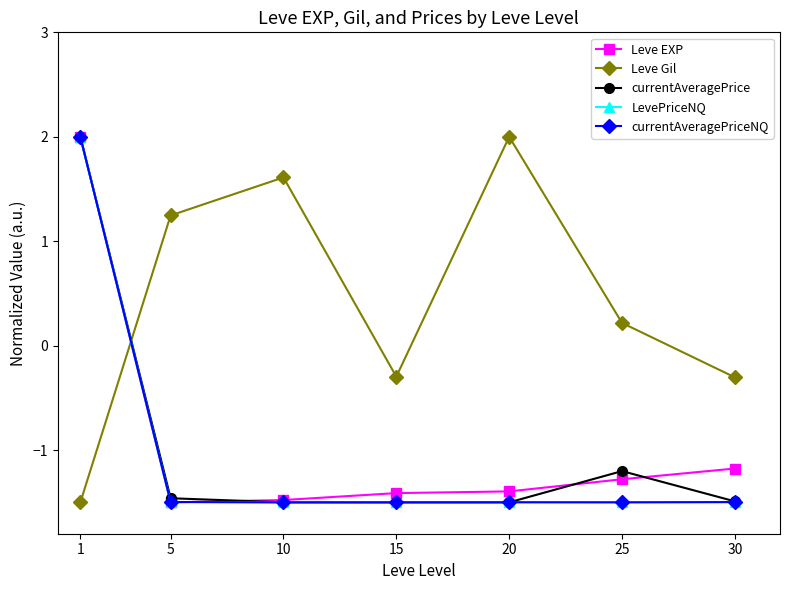

Between which two adjacent categories do Leve Gil and Leve EXP first intersect?

1 and 5